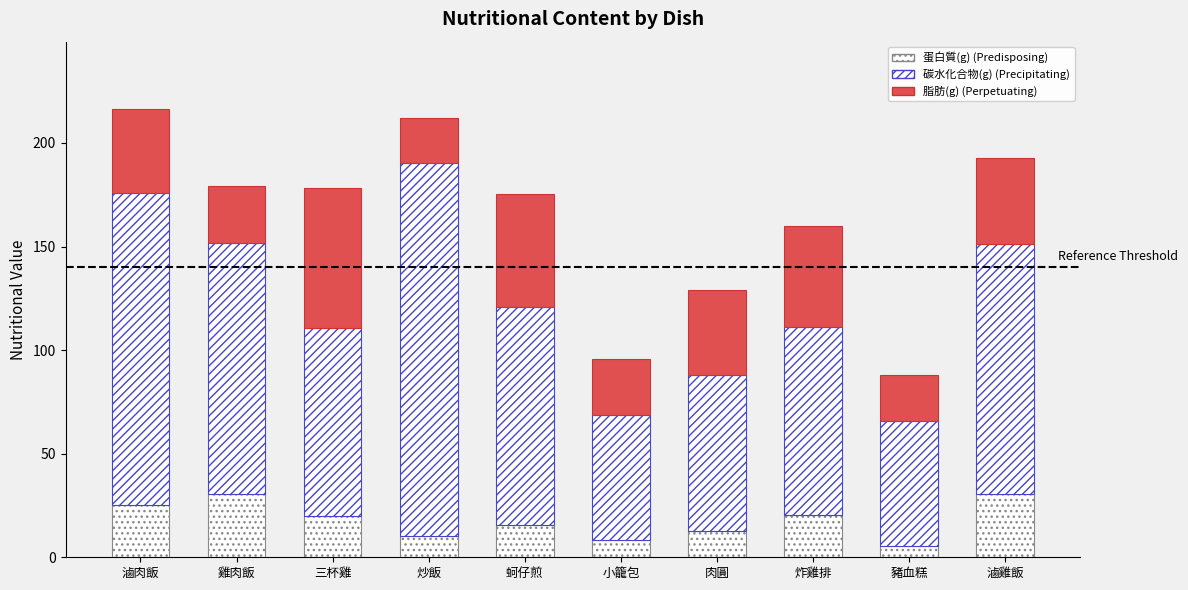

Does the chart contain stacked bars?

Yes